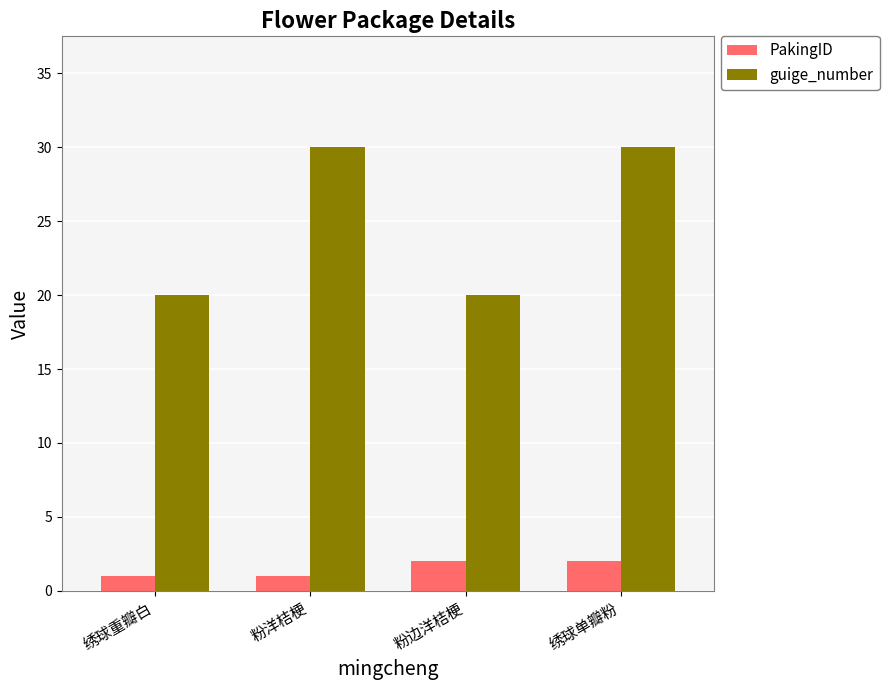

Reading left to right, what are all the values shown in this chart?

PakingID: 1	1	2	2
guige_number: 20	30	20	30